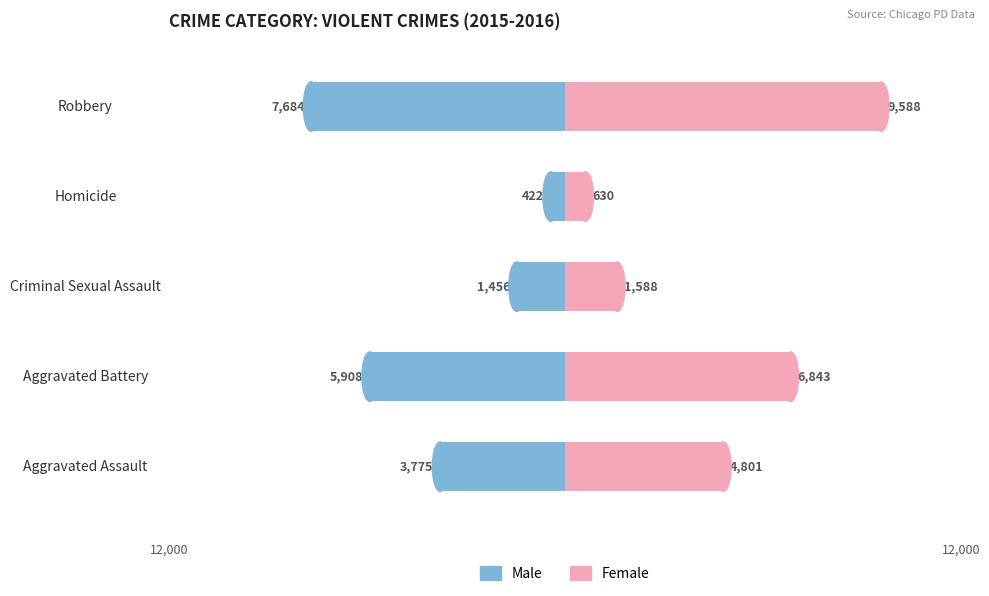

How many data points in Male are above -3775?

2